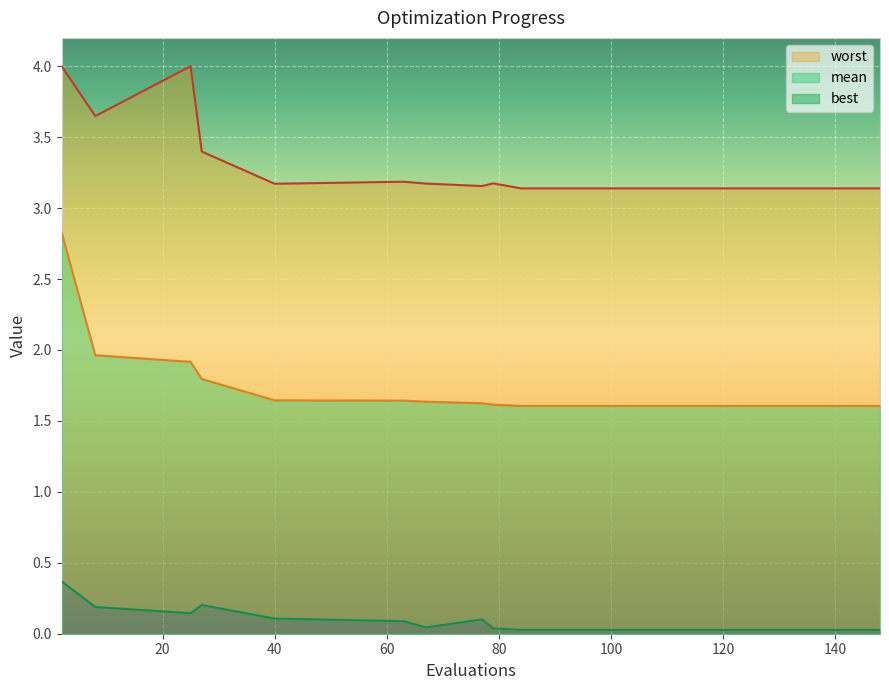

True or false: best has more than 1 points higher than both neighbors.

True